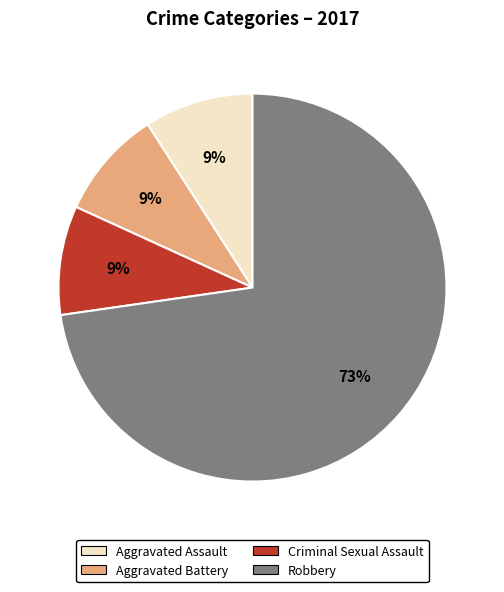

Approximately how many times larger is the value at Aggravated Assault compared to Aggravated Battery?

1.0